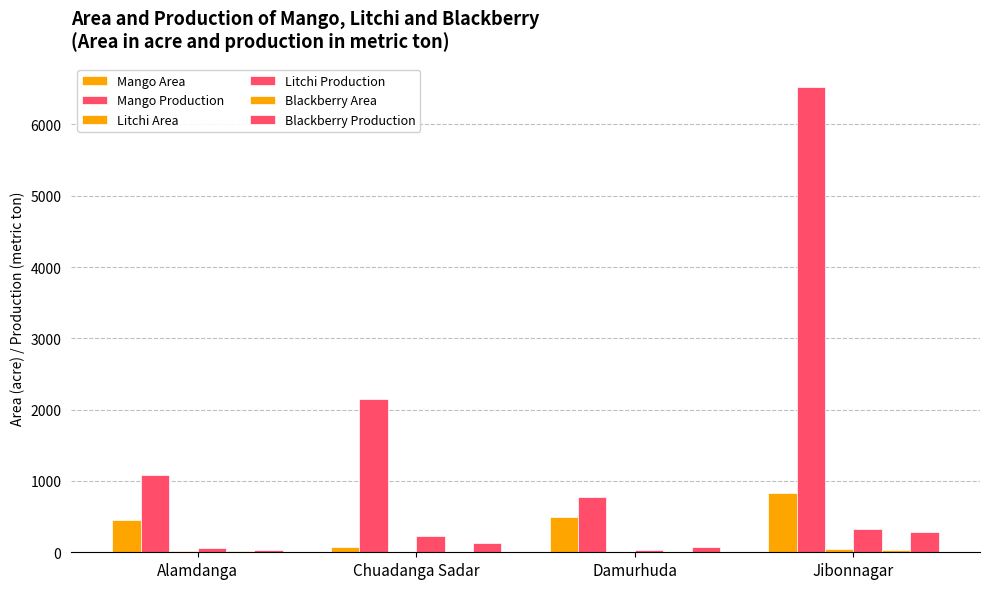

What is the label of the 1st bar from the right?

Jibonnagar